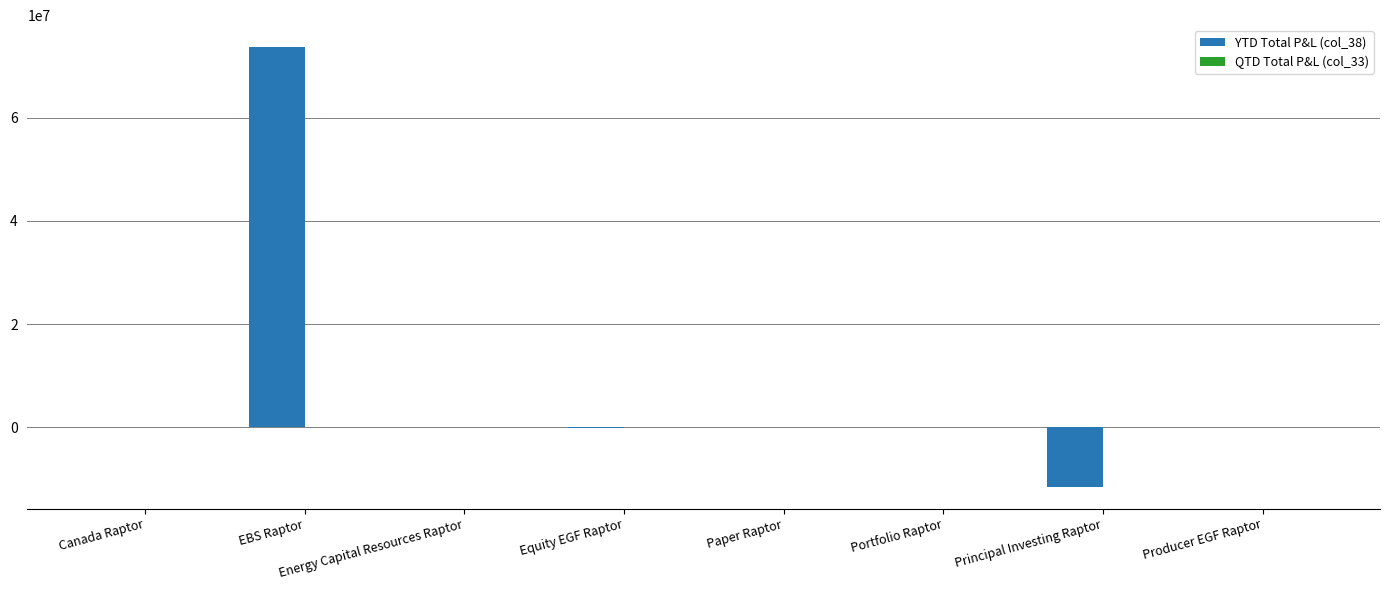

Between EBS Raptor and Equity EGF Raptor, which is larger?

EBS Raptor